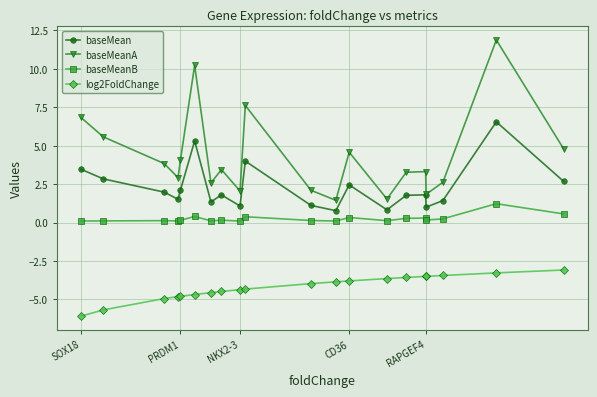

How many lines are shown in the chart?

4